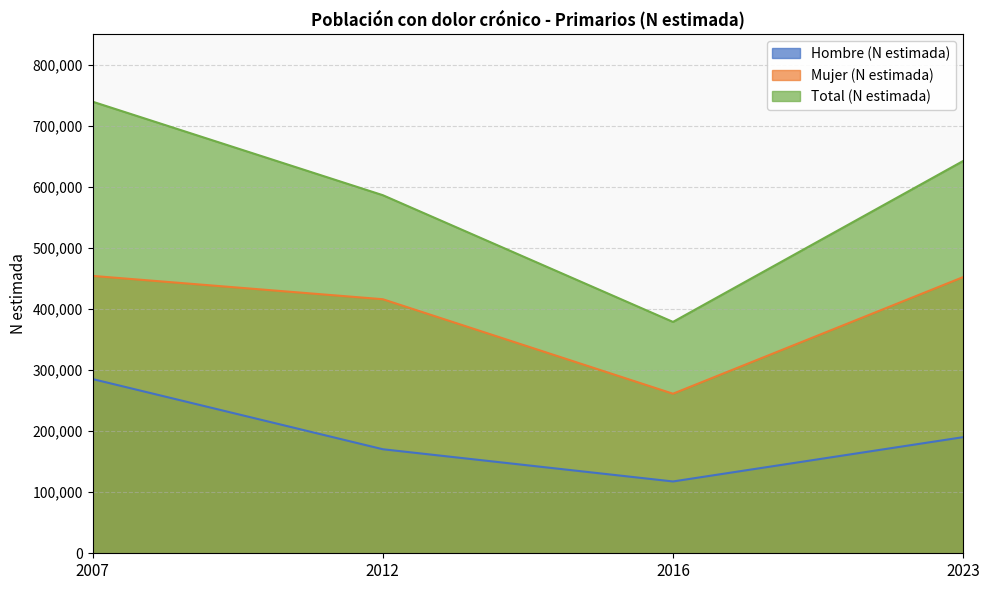

At which category is the sum across all series the highest?

2007